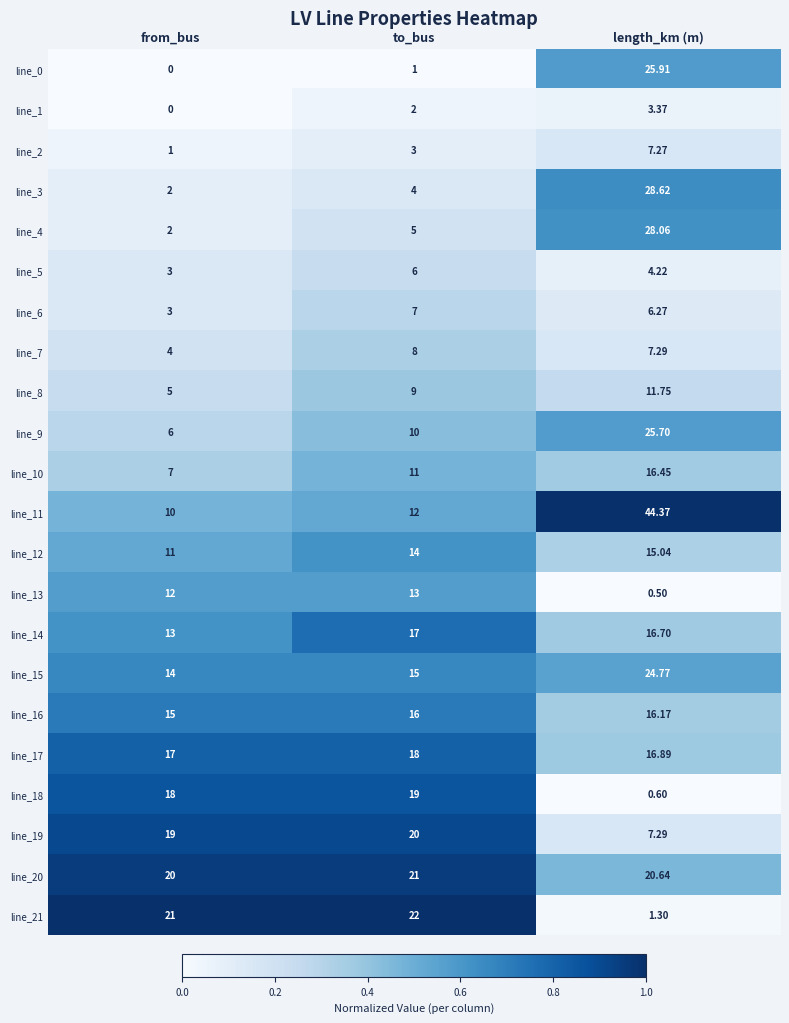

What is the total value across all series at length_km (m)?

329.2